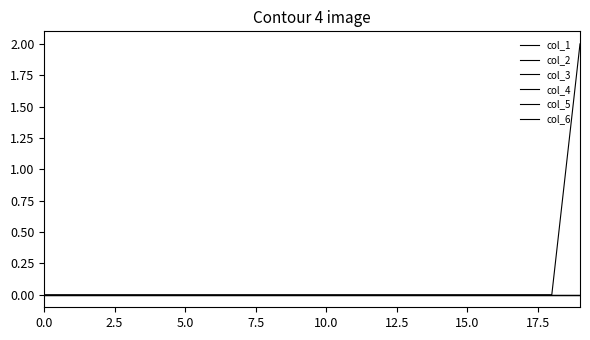

True or false: col_2 has more than 0 points higher than both neighbors.

False